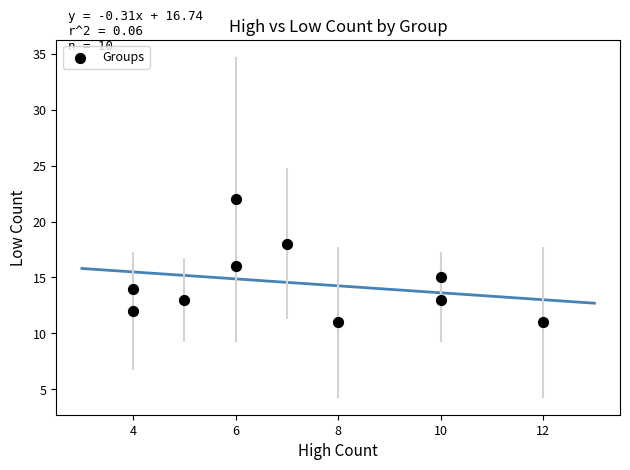

What is the average X value?

7